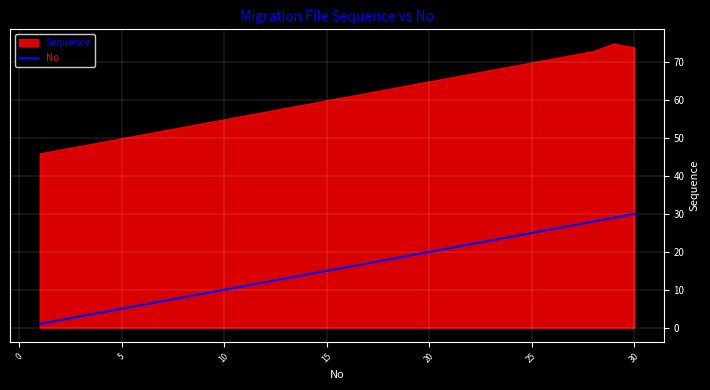

The No series shows 37 at 25. True or false?

False